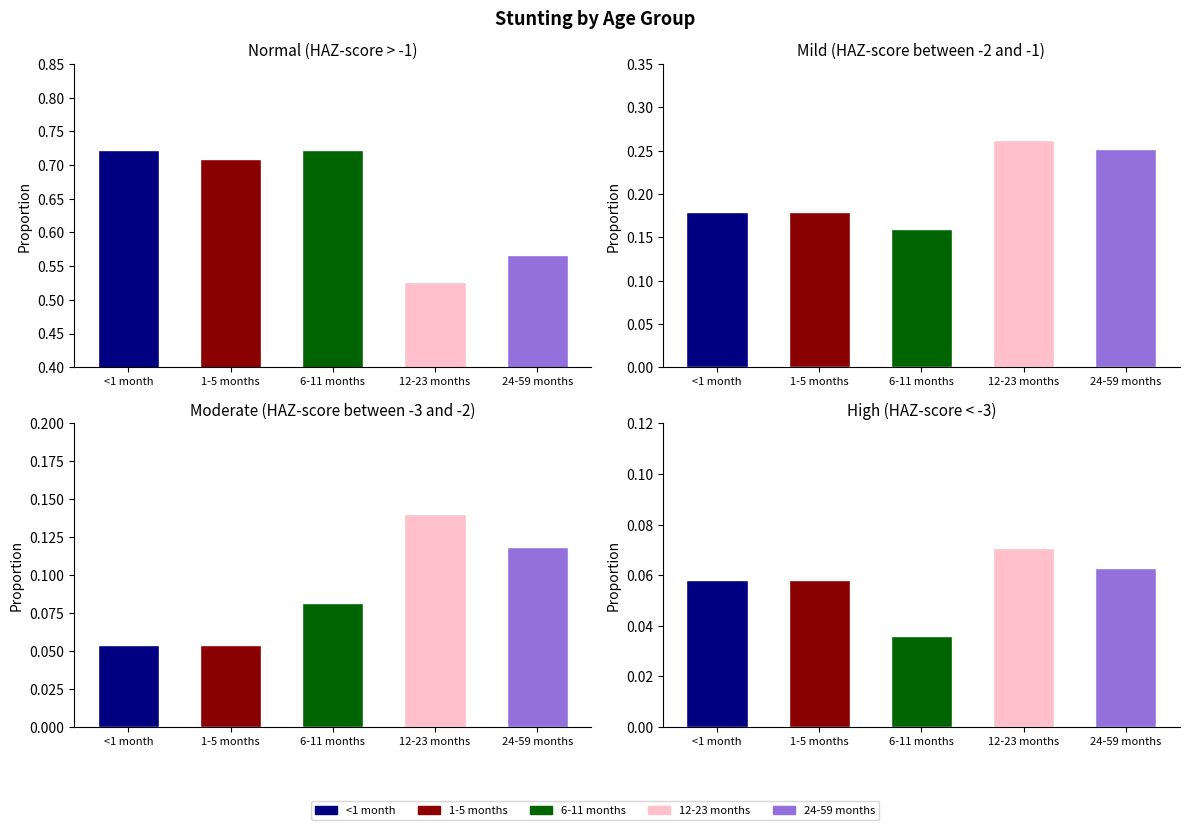

What is the value of the <1 month bar at the 2nd from the left?

0.2